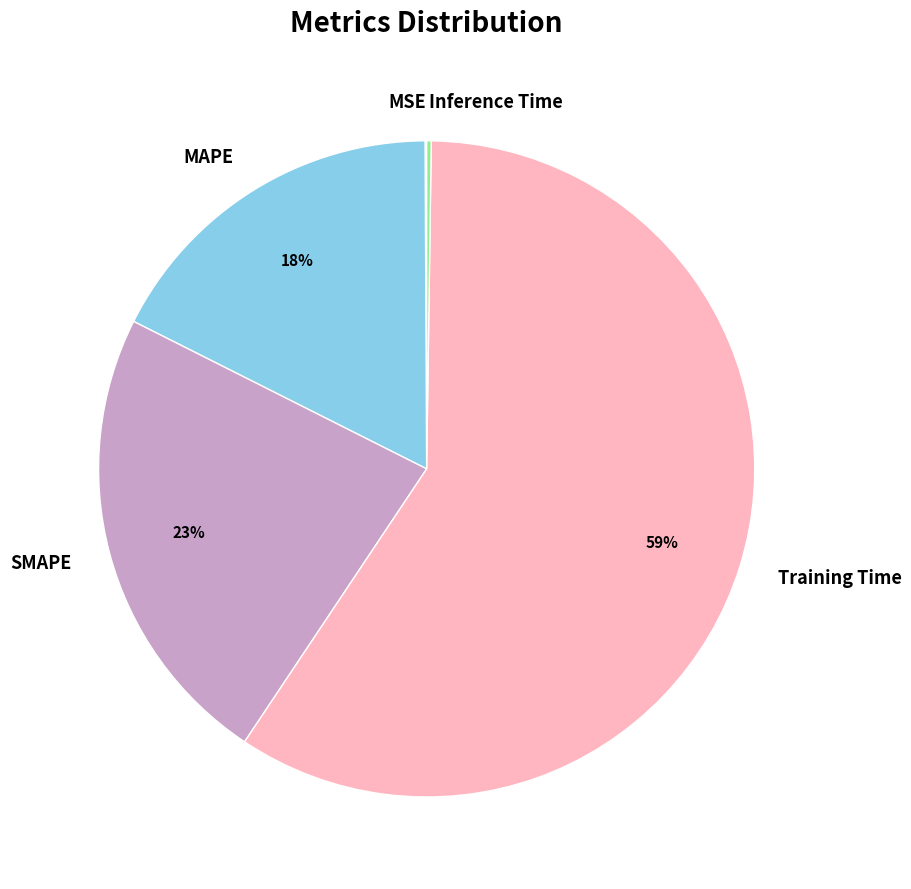

Is there a majority slice in this chart?

Yes